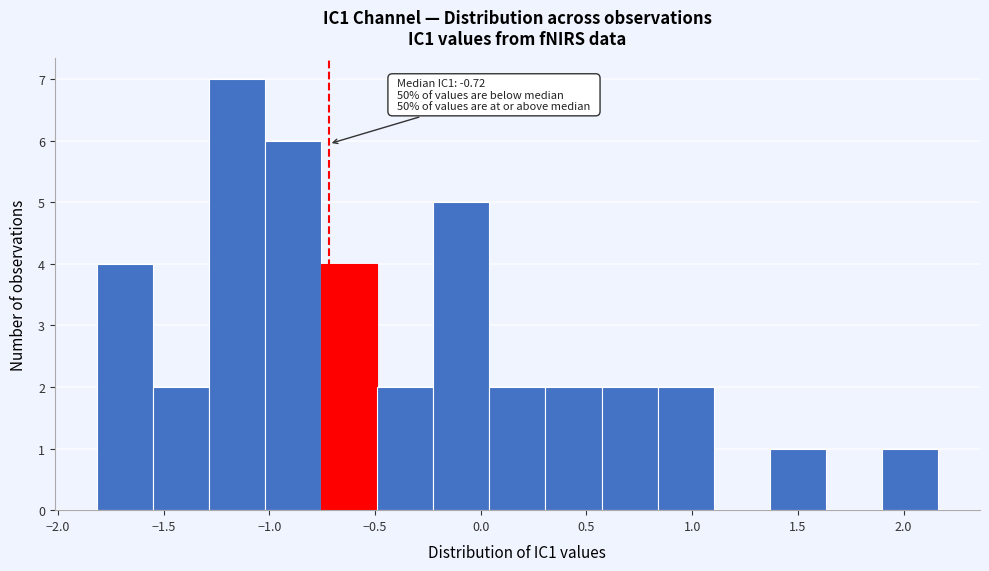

Which range on the x-axis has the tallest bar?

-1.30 to -1.00